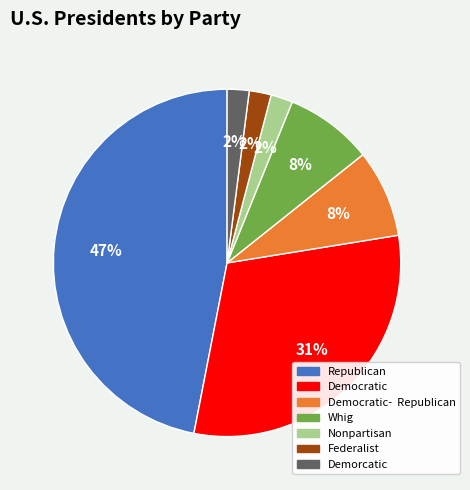

Count the number of slices in the pie.

7